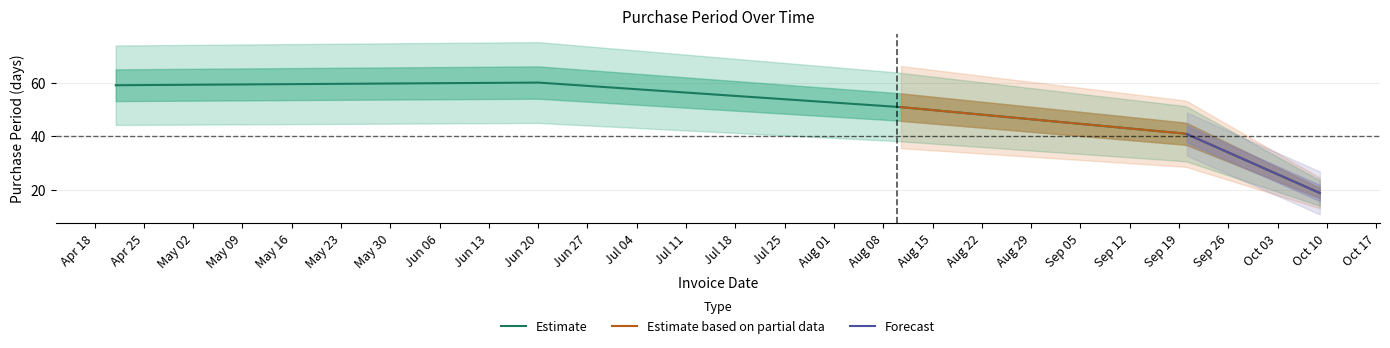

List the labels in order of value, smallest first.

2017-10-09, 2017-09-20, 2017-08-10, 2017-04-21, 2017-06-20